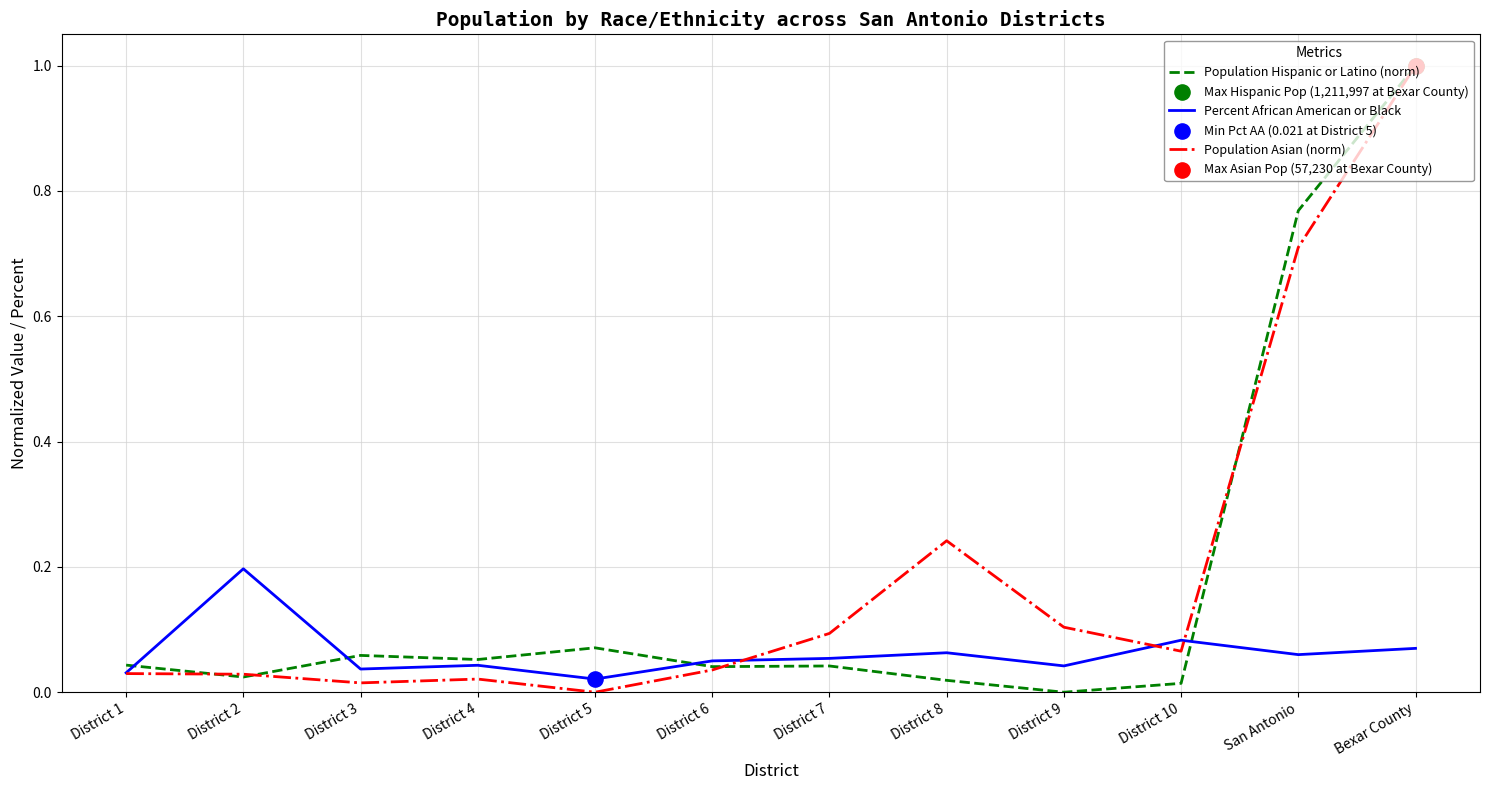

The Percent African American or Black series shows 0.1 at District 6. True or false?

True